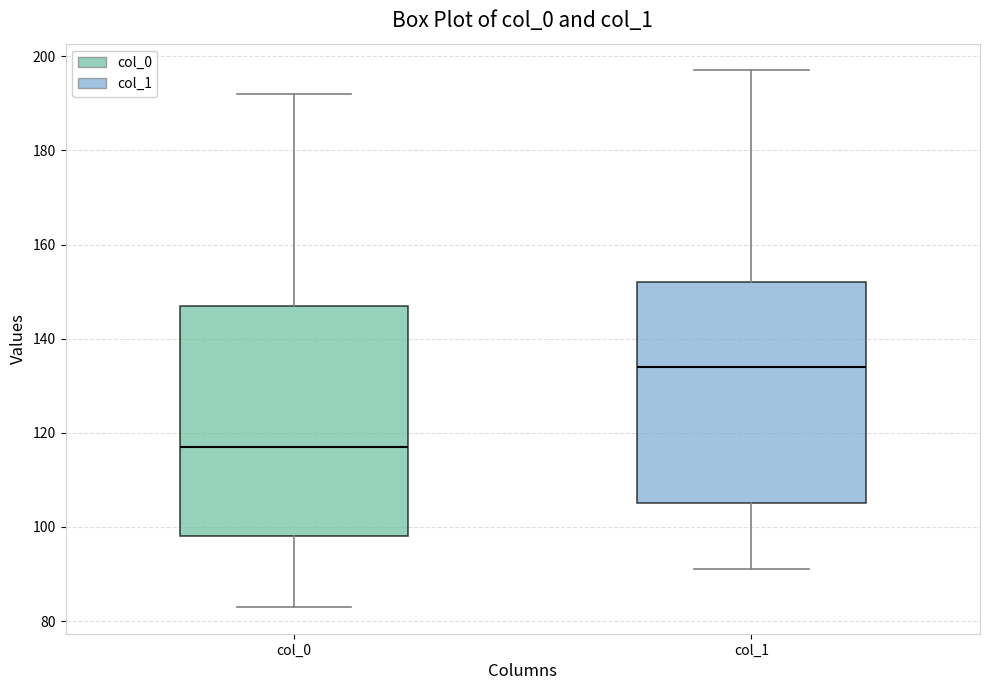

Reading left to right, transcribe this box plot: for each box, give where its median line is, the range the box spans, and where its two whiskers end, as read against the y-axis. The values are not printed on the chart, so give them approximately, as read against the axis.

col_0: median 118, box 98 to 148, whiskers 84 to 192
col_1: median 134, box 106 to 152, whiskers 92 to 198